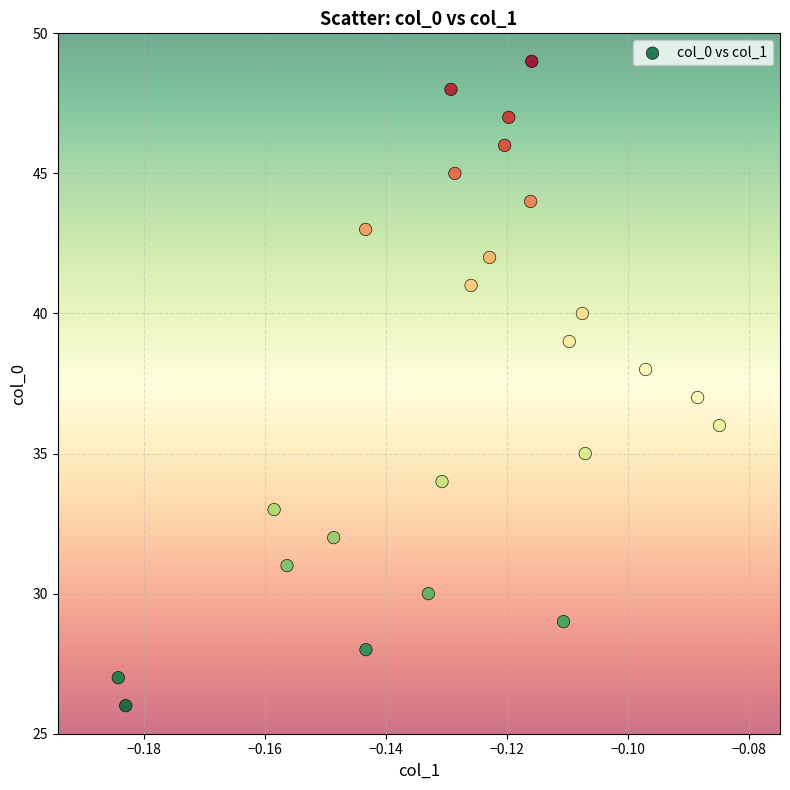

What is the range of Y values (max minus min)?

23